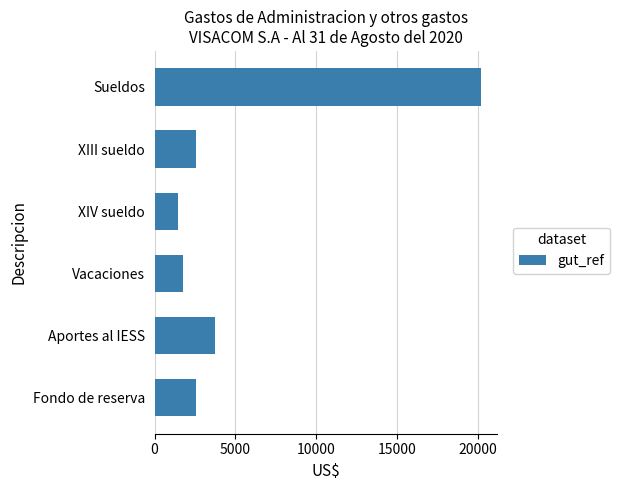

What is the maximum value shown in the chart?

20171